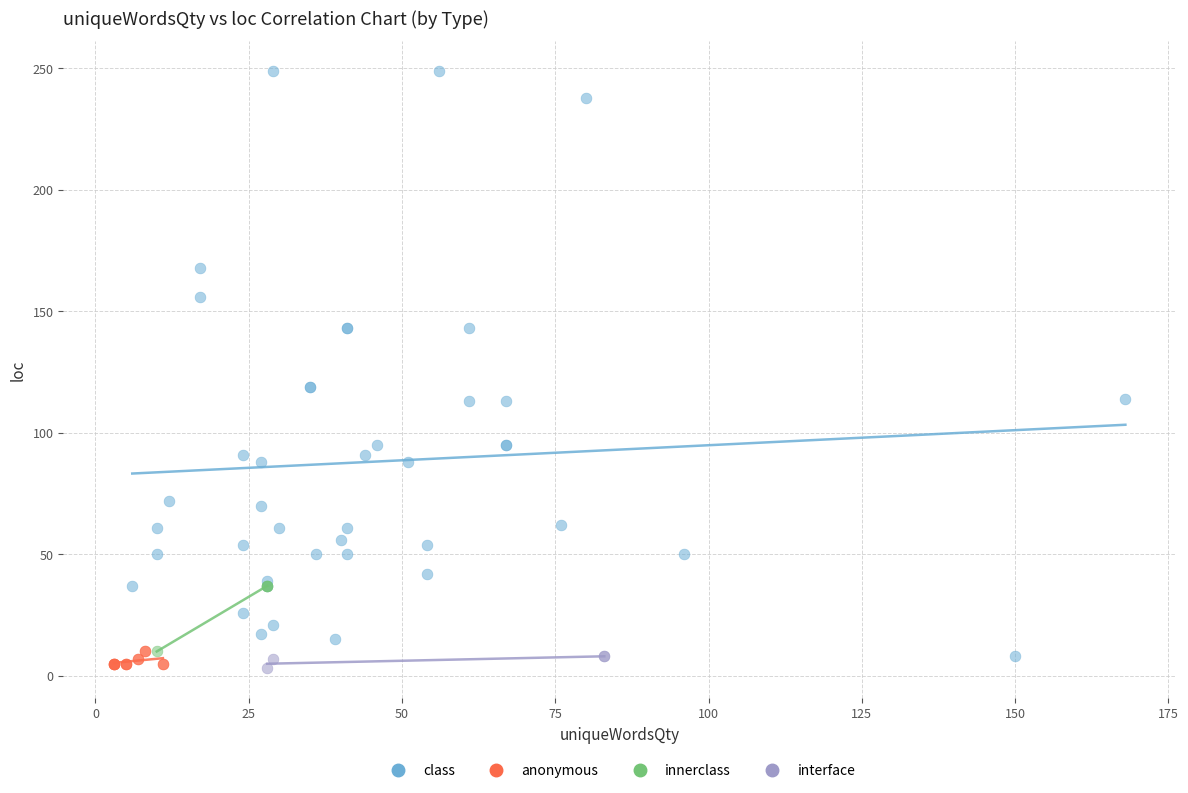

Which series has the largest Y range (max minus min)?

class